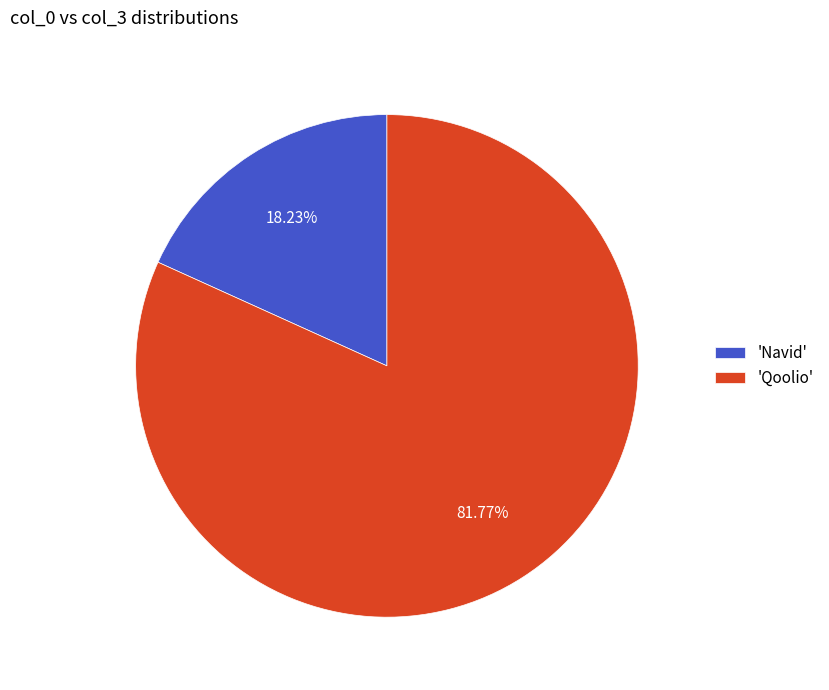

How many segments does this pie chart have?

2